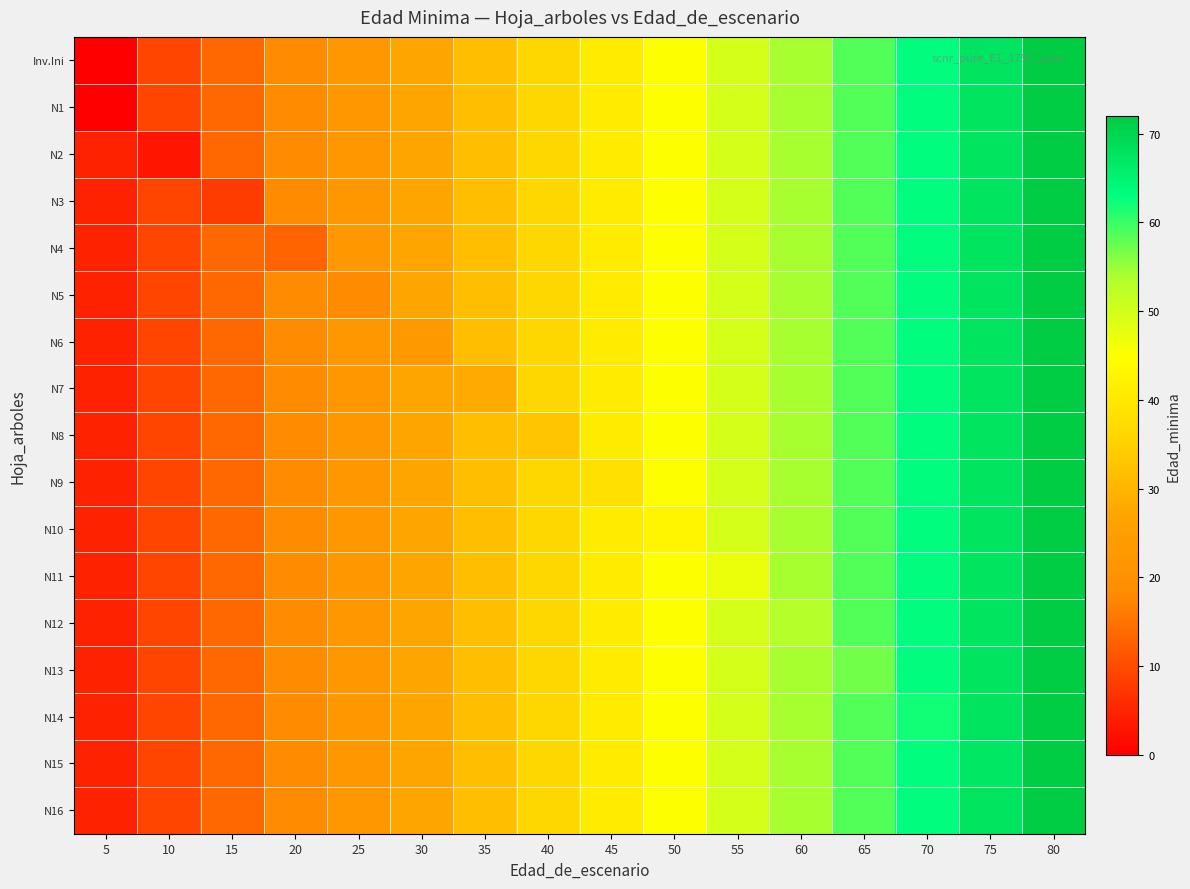

Which category has the lowest value across all series?

5